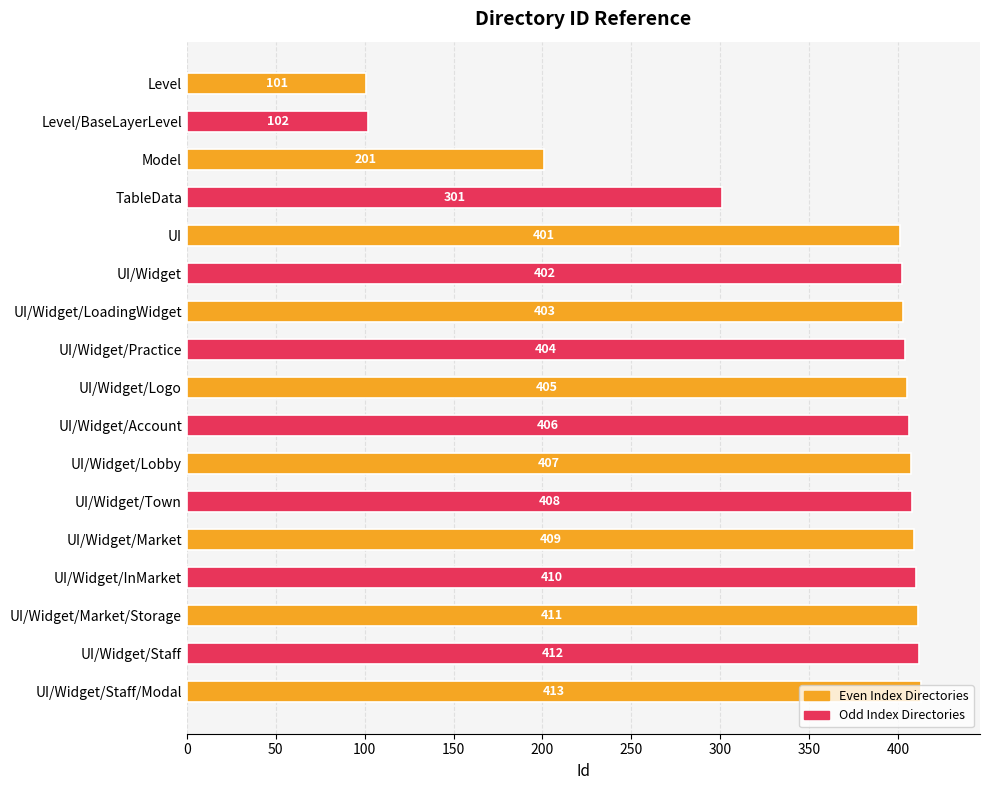

Rank the categories by value from lowest to highest.

Level, Level/BaseLayerLevel, Model, TableData, UI, UI/Widget, UI/Widget/LoadingWidget, UI/Widget/Practice, UI/Widget/Logo, UI/Widget/Account, UI/Widget/Lobby, UI/Widget/Town, UI/Widget/Market, UI/Widget/InMarket, UI/Widget/Market/Storage, UI/Widget/Staff, UI/Widget/Staff/Modal